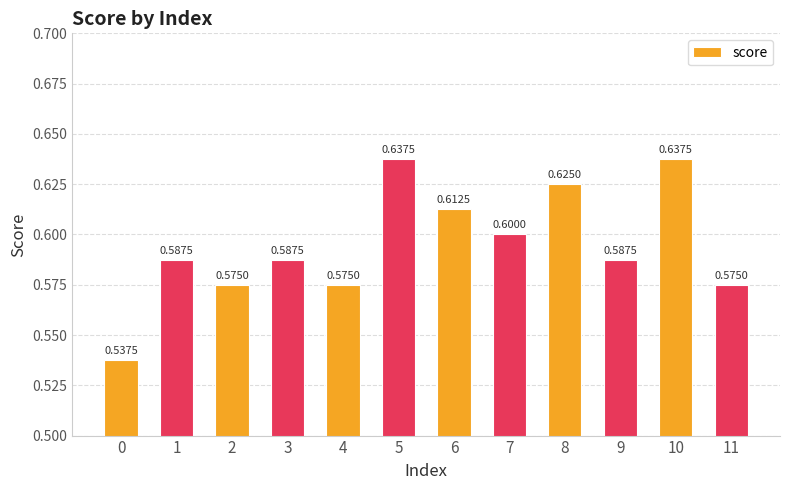

How many values are between 0 and 1?

12